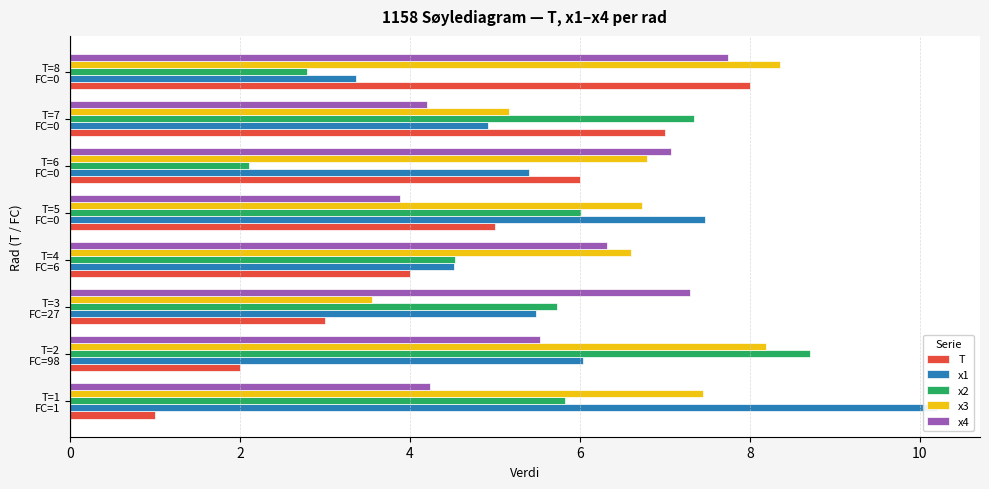

Does the chart contain stacked bars?

No